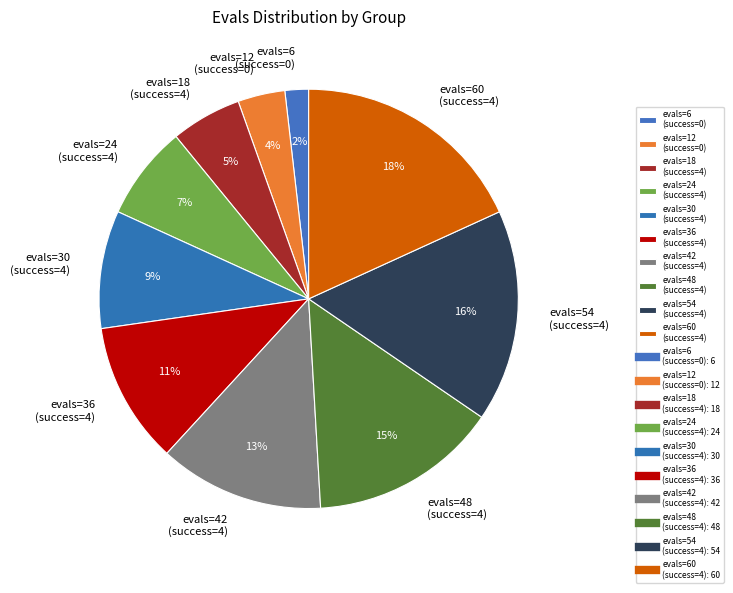

Is evals=42 (success=4) the majority of the pie?

No